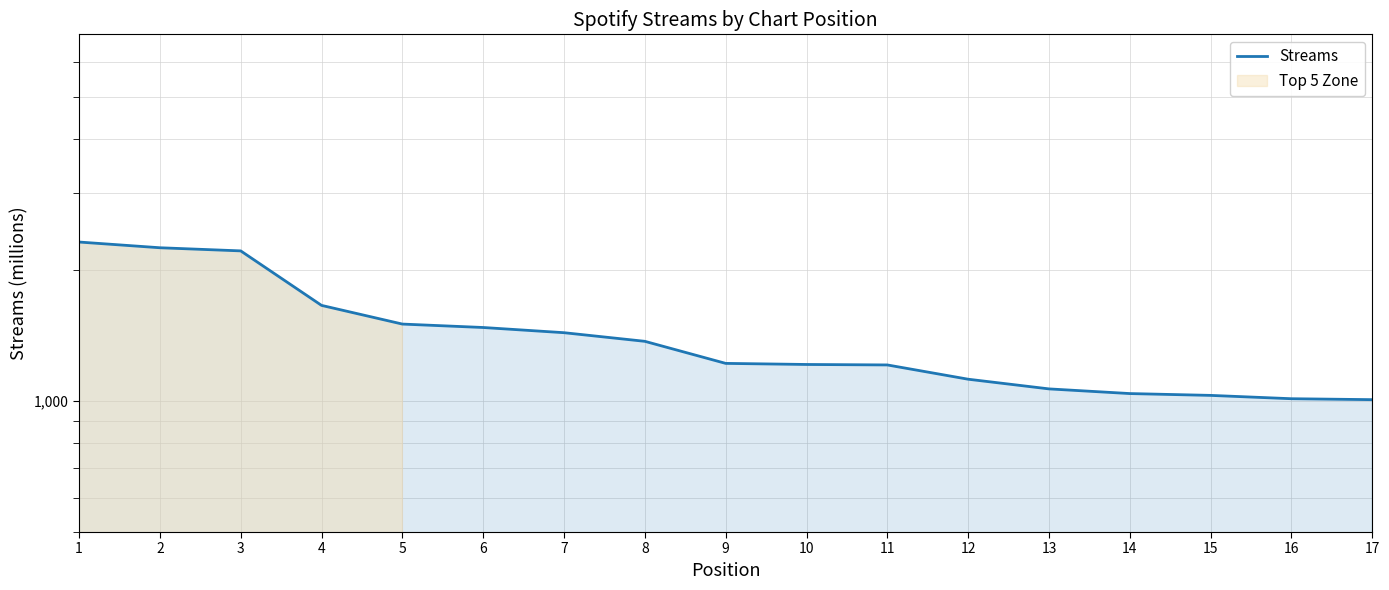

What is the sum of all values?

24140